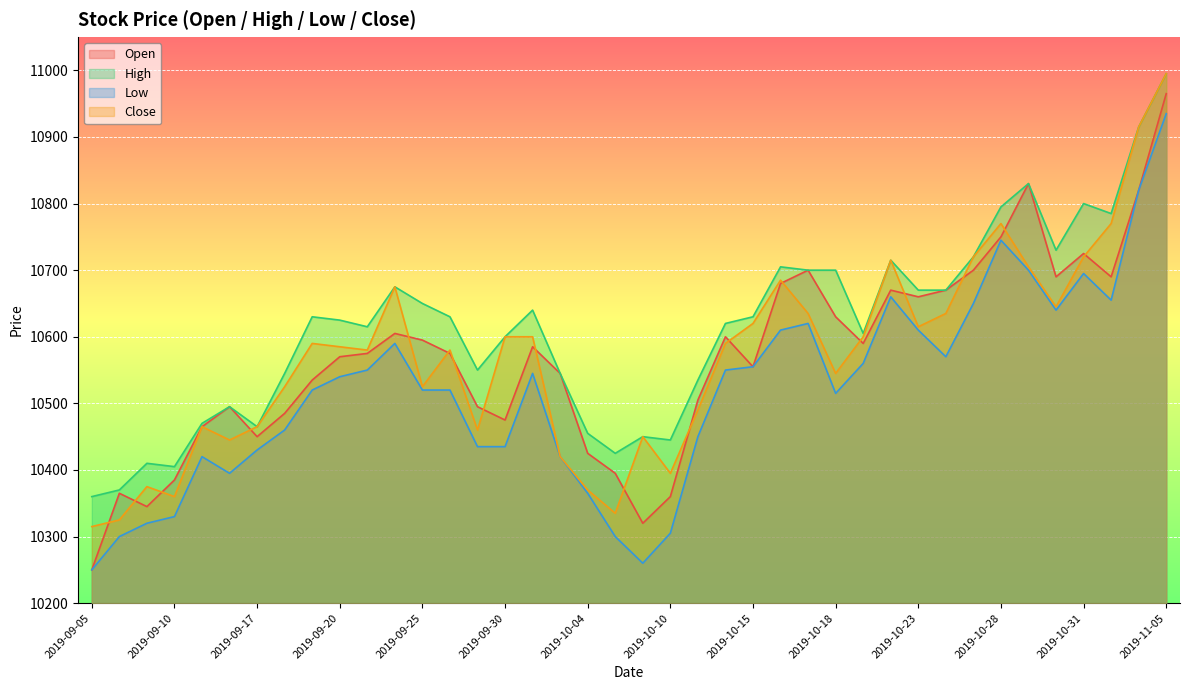

True or false: High and Low intersect in this chart.

False